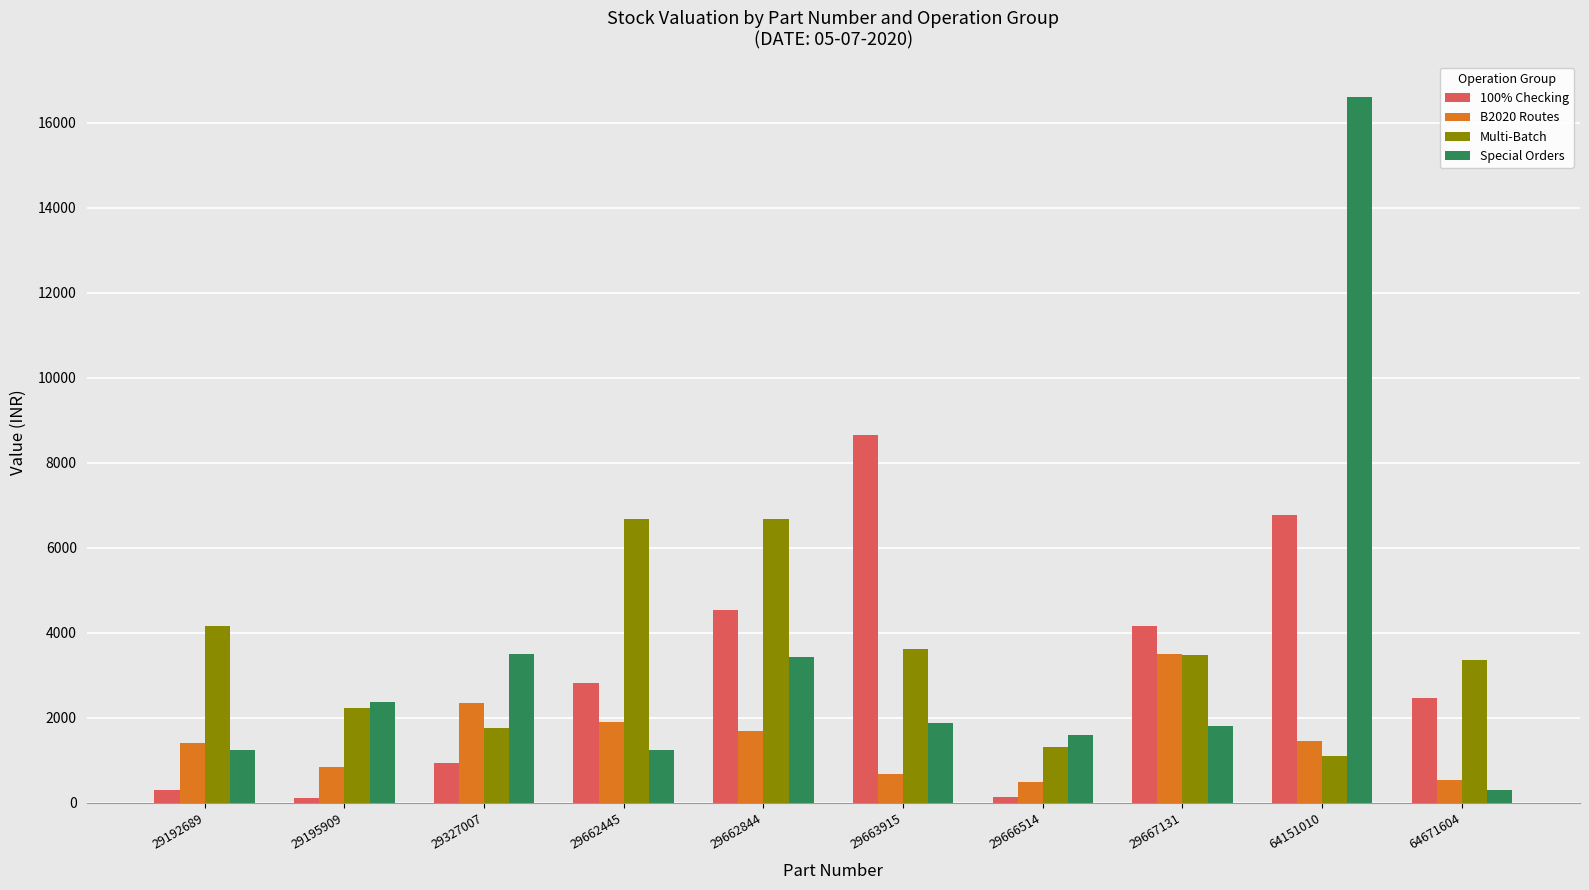

At which label does Multi-Batch first exceed 3483?

29192689